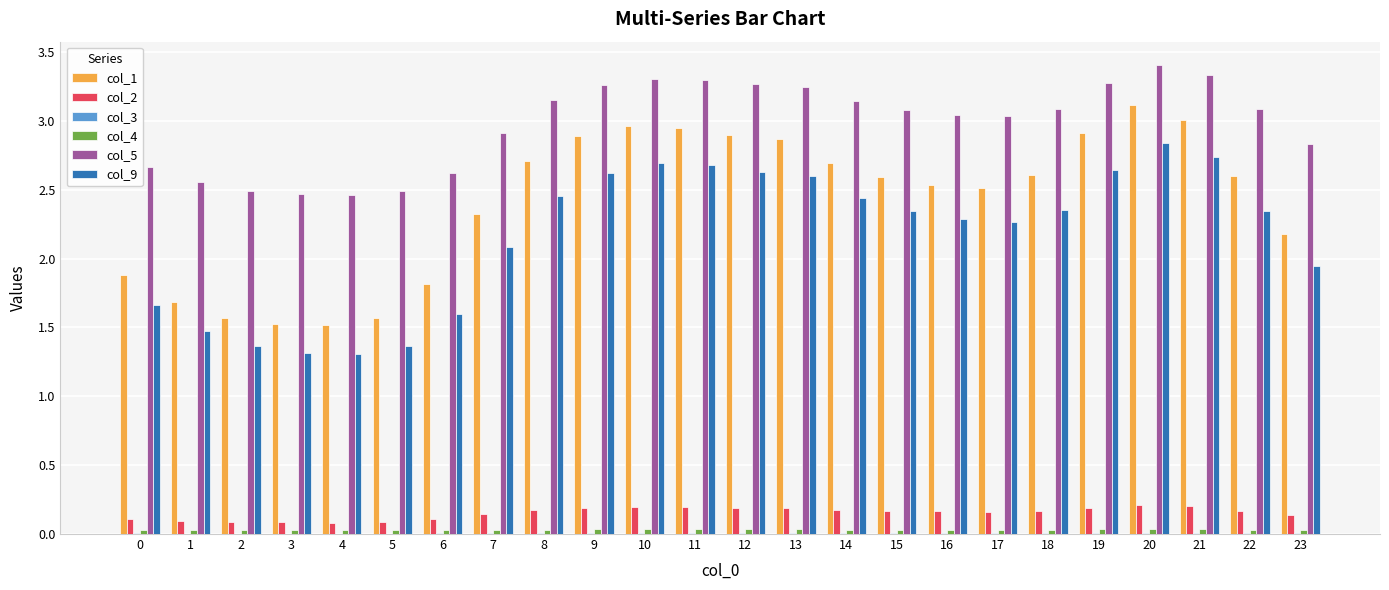

Is it true that col_9 equals 2.6 at 0?

False